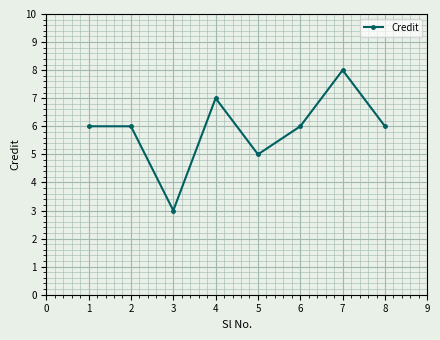

Approximately how many times larger is the value at 3 compared to 5?

0.6